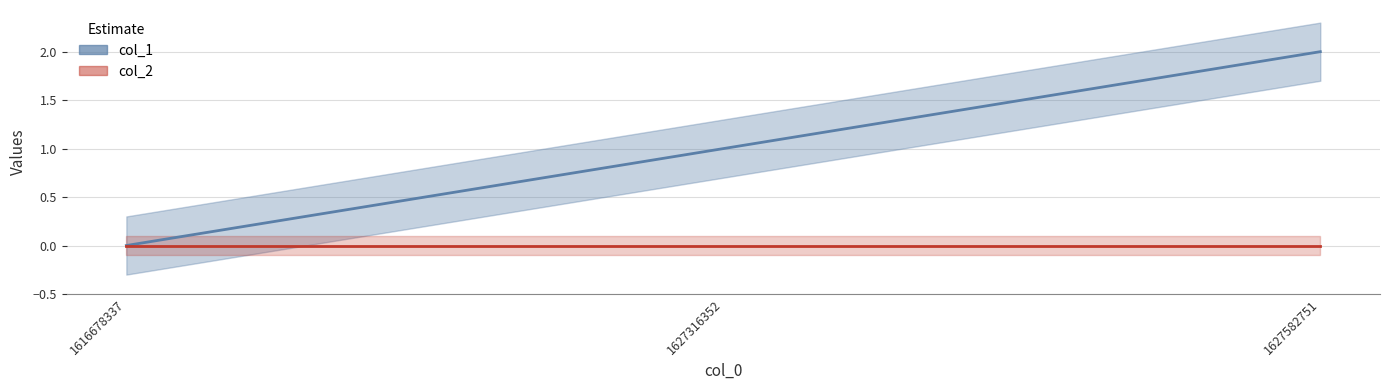

Reading right to left, what are all the values shown in this chart?

1627582751=2	1627316352=1	1616678337=0